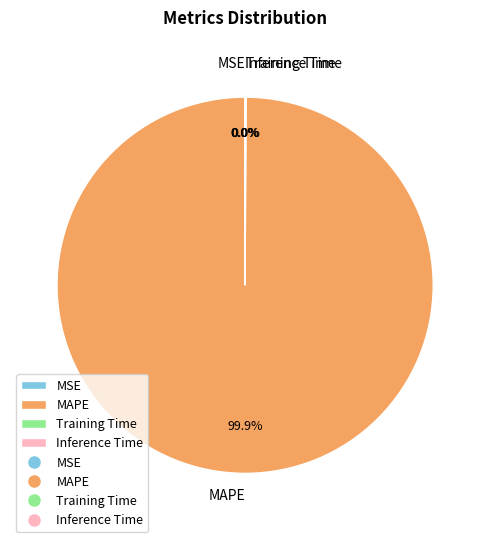

Which slice is the largest?

MAPE